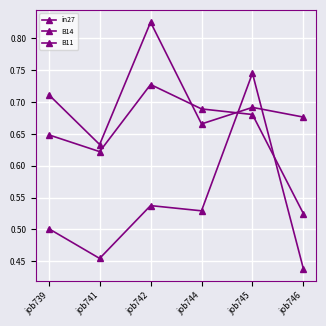

Is this an area chart (filled region under the line)?

No